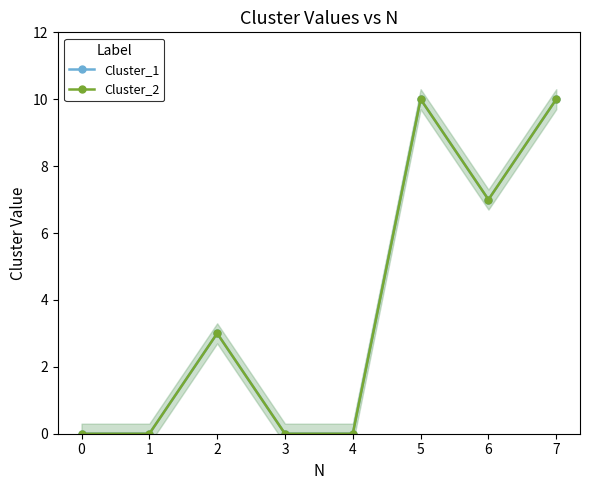

Read the Cluster_2 value at 5.

10